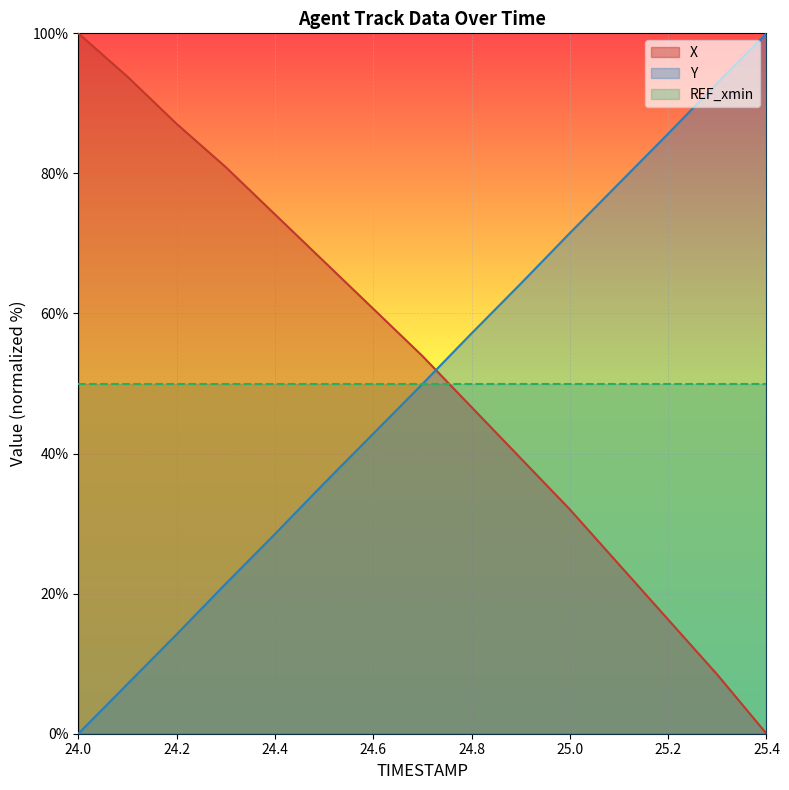

Where does the Y series first go above 49?

24.7